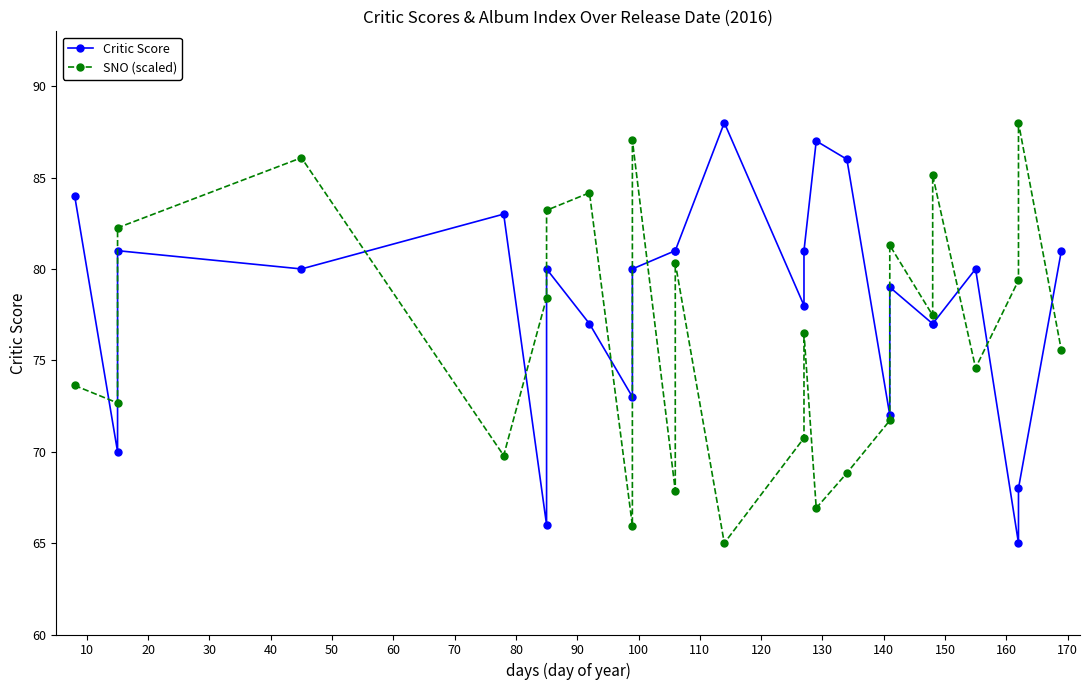

How many intersections are there between Critic Score and SNO (scaled)?

10